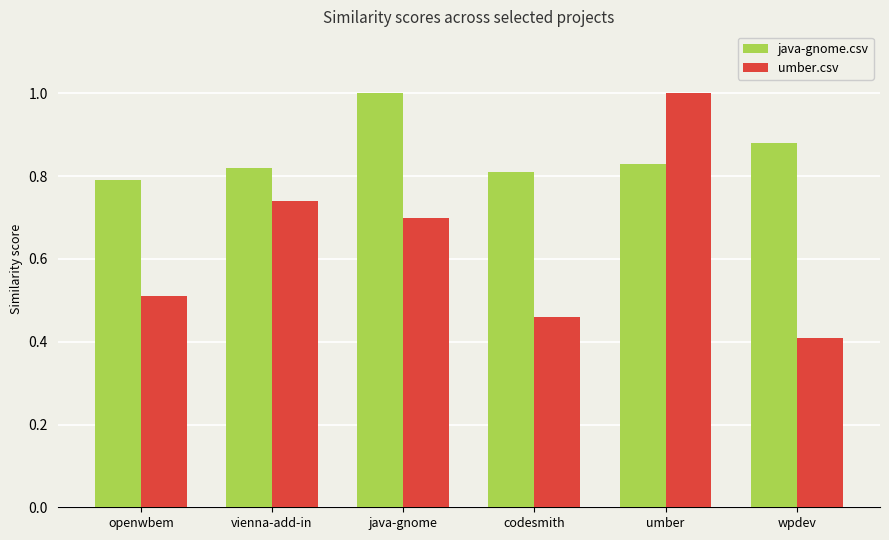

How many java-gnome.csv values are between 0 and 1?

6